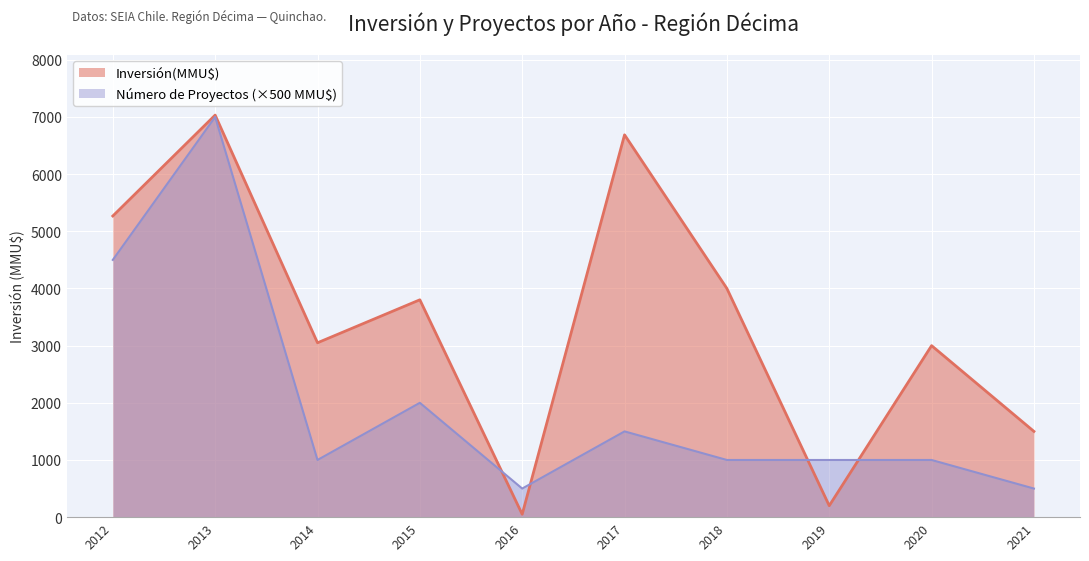

At which label is Inversión(MMU$) closest to 3541?

2015